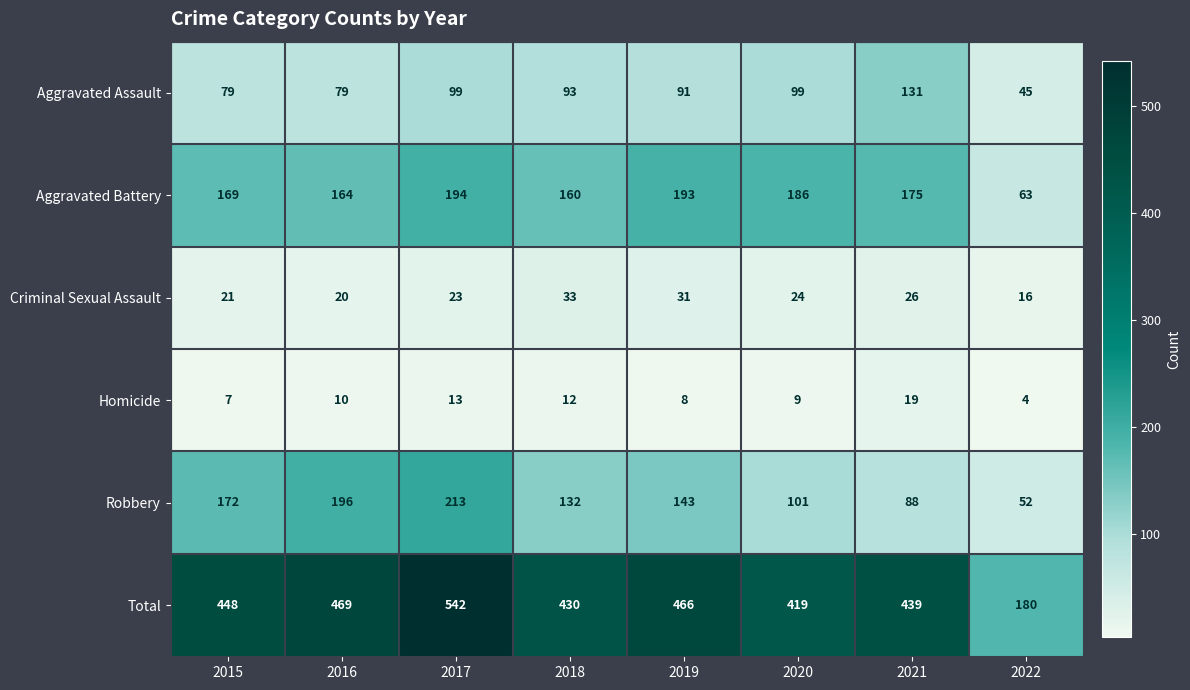

Rank the series at 2015 from highest to lowest value.

Total, Robbery, Aggravated Battery, Aggravated Assault, Criminal Sexual Assault, Homicide